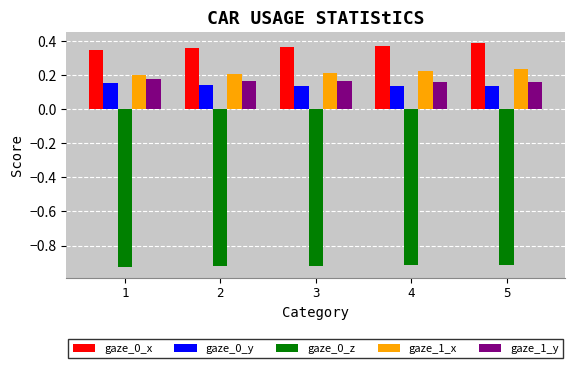

Which label corresponds to the largest value in the chart?

5